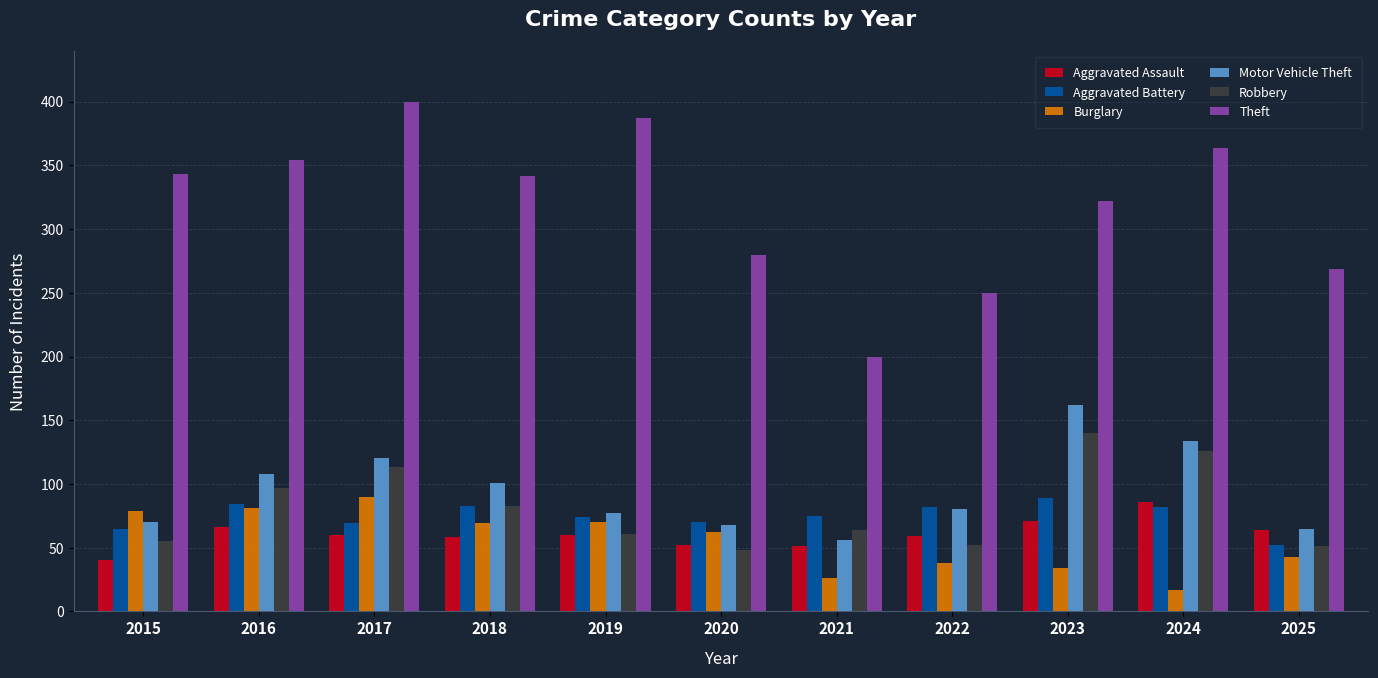

What is the minimum value shown in the chart?

17